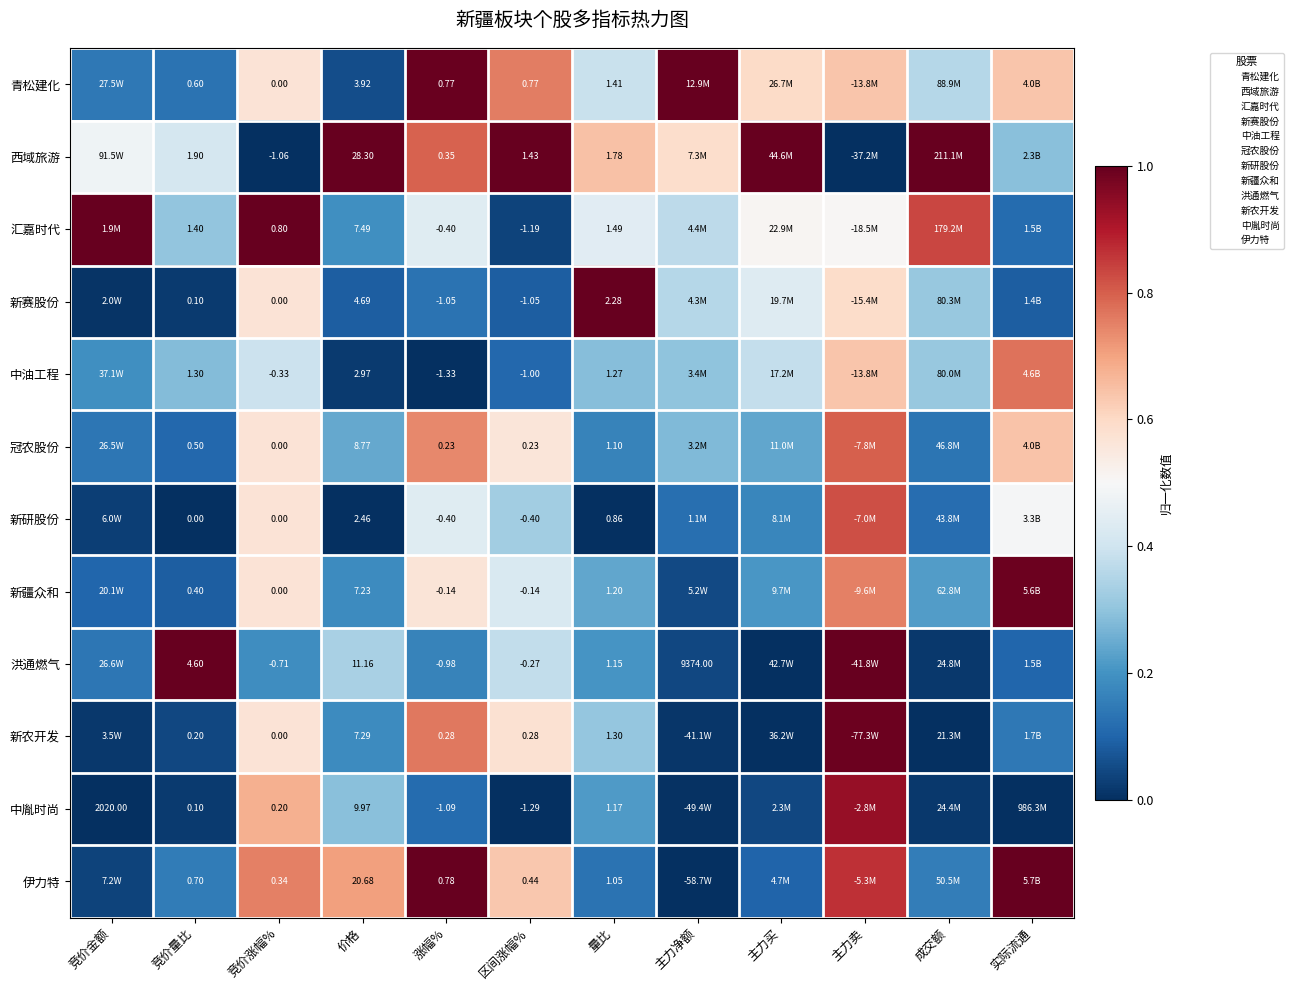

Rank the series at 实际流通 from highest to lowest value.

伊力特, 新疆众和, 中油工程, 冠农股份, 青松建化, 新研股份, 西域旅游, 新农开发, 汇嘉时代, 洪通燃气, 新赛股份, 中胤时尚